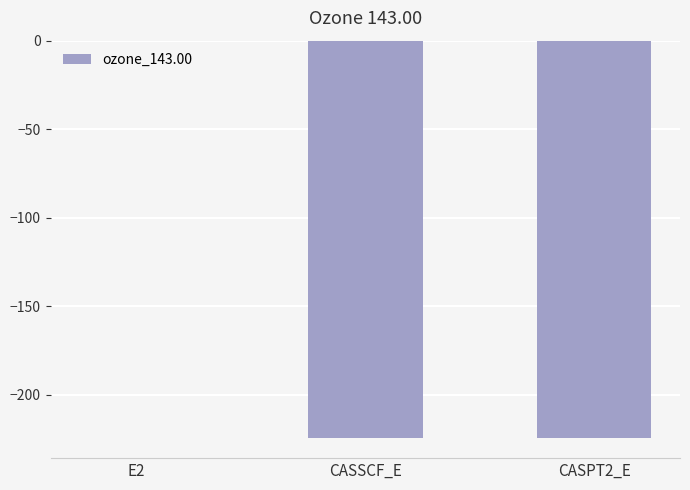

Is it true that the value at CASPT2_E is -224.4?

True